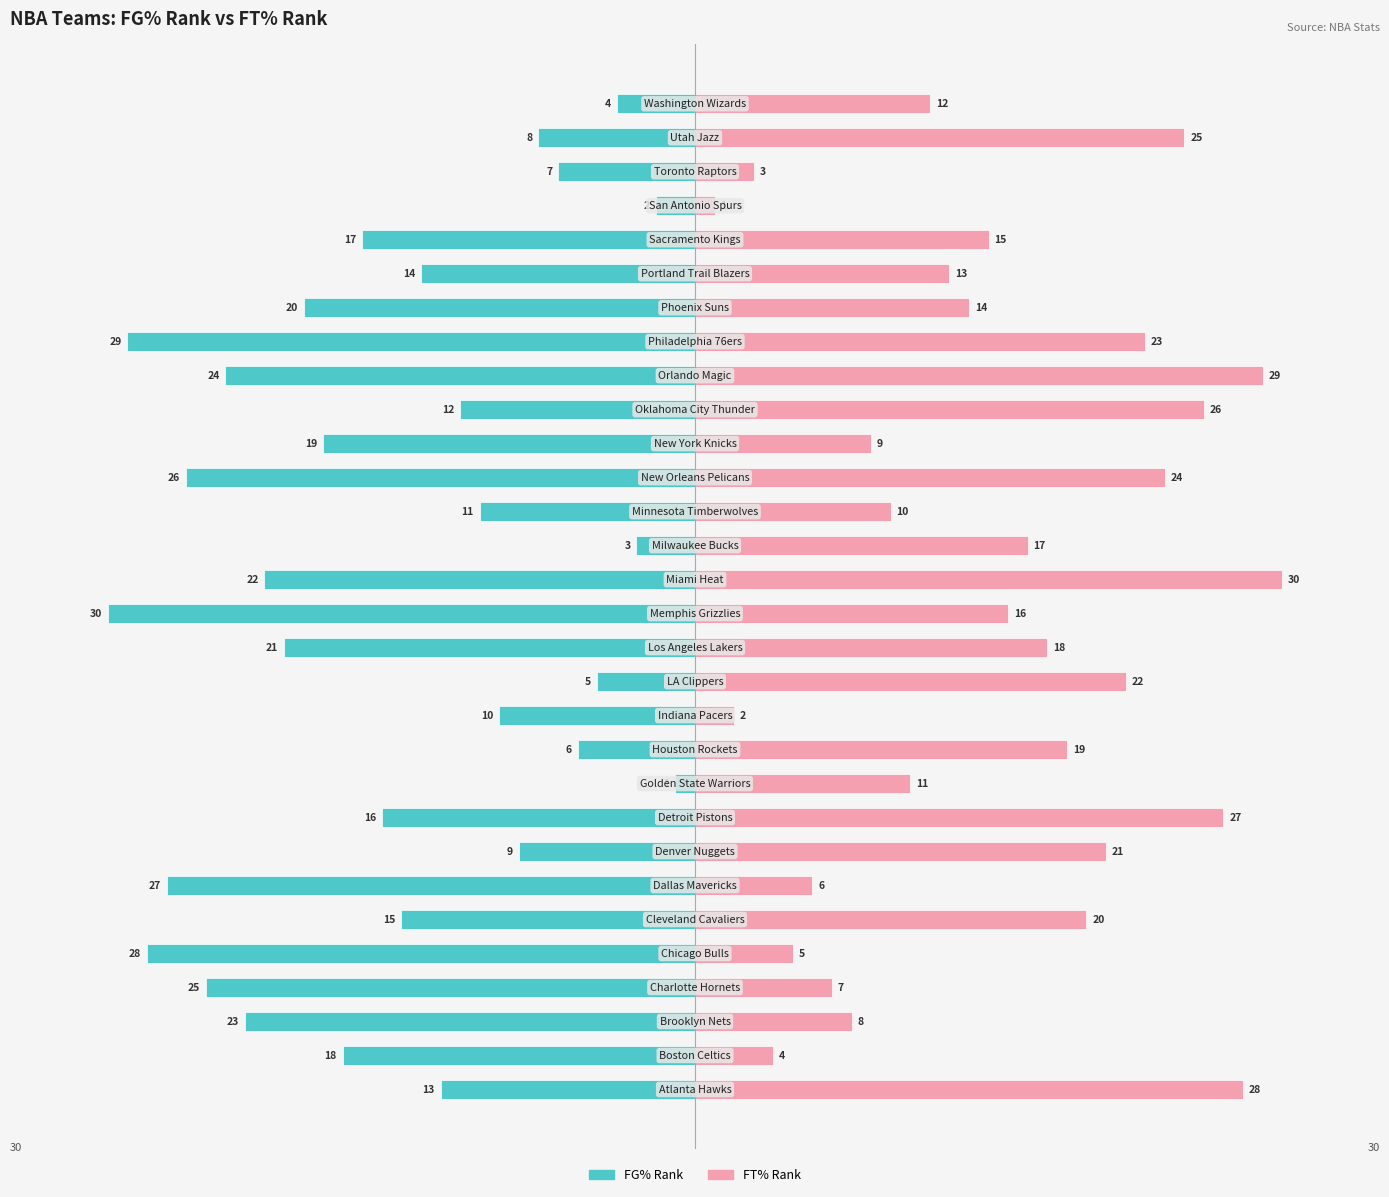

What are all the series names shown in the legend?

FG% Rank, FT% Rank